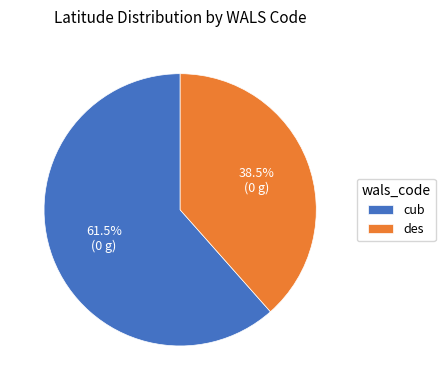

Which slice represents more than half of the pie?

cub